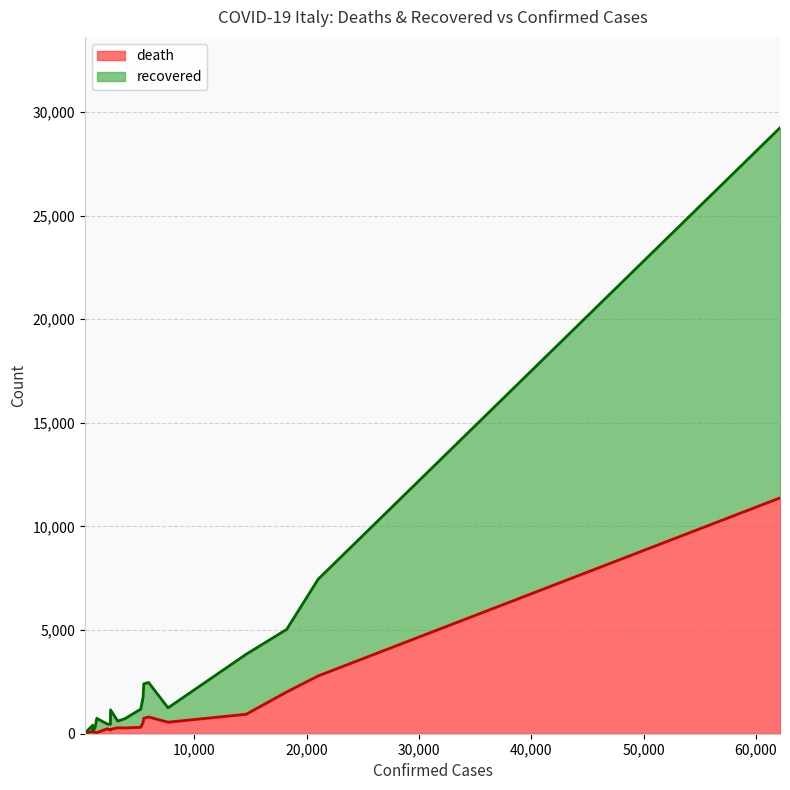

True or false: death has more than 2 interior local peaks.

True